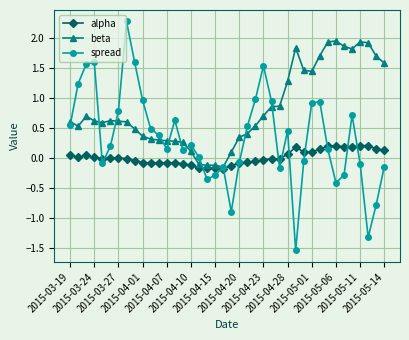

Rank the series by their average value, from lowest to highest.

alpha, spread, beta